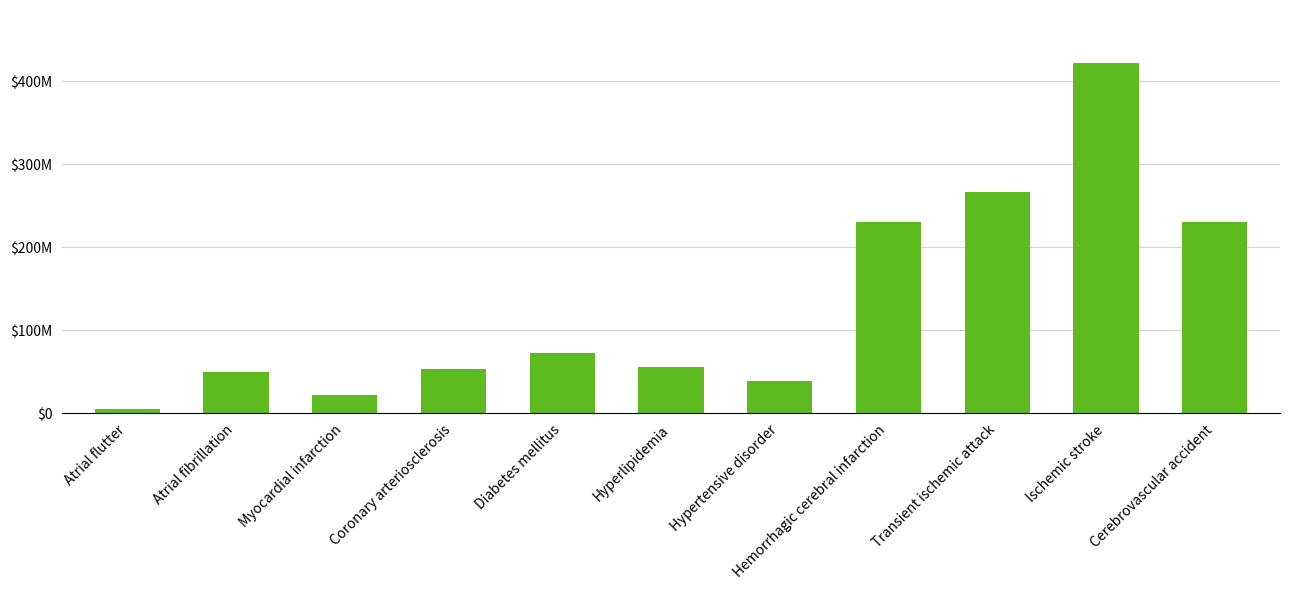

What is the label of the 10th bar from the right?

Atrial fibrillation